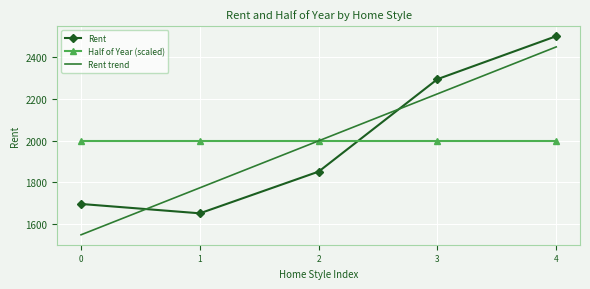

How many intersections are there between Half of Year (scaled) and Rent?

1